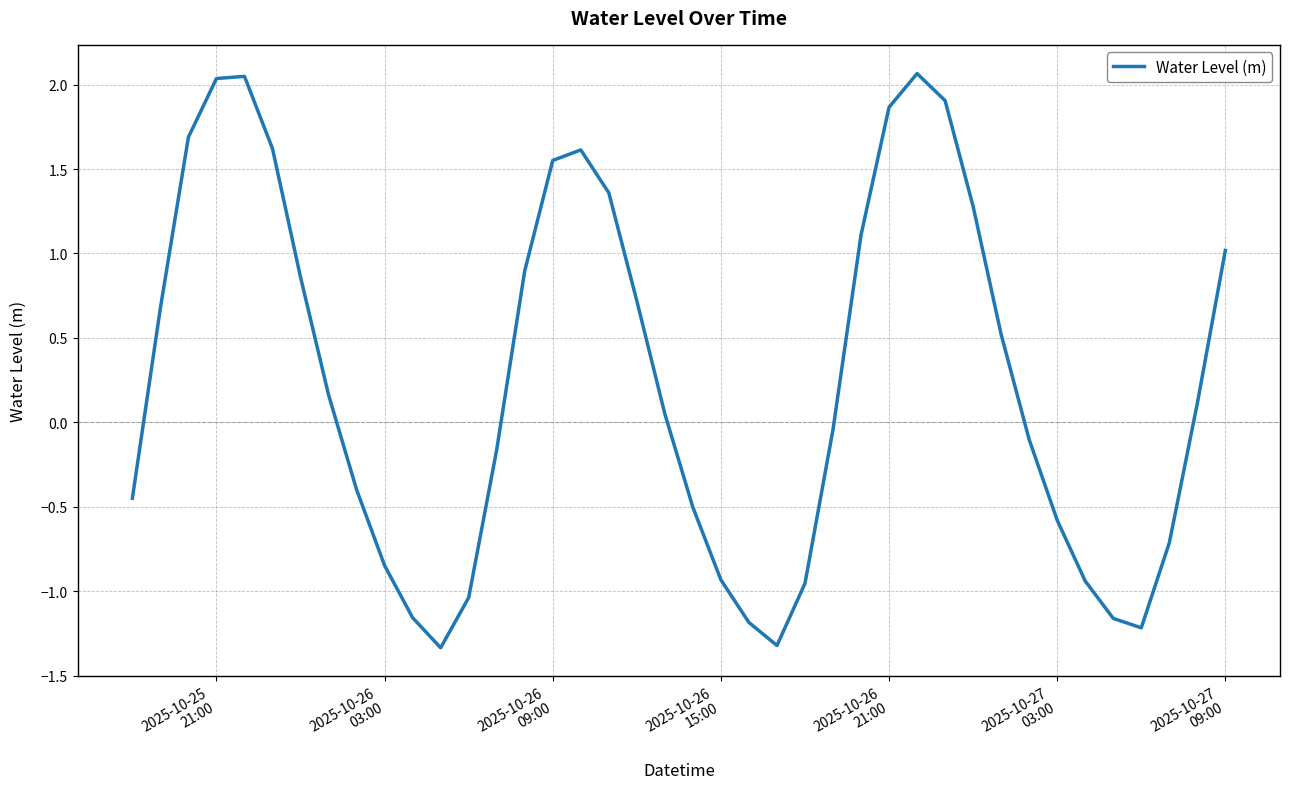

What is the difference between the maximum and minimum values?

3.4